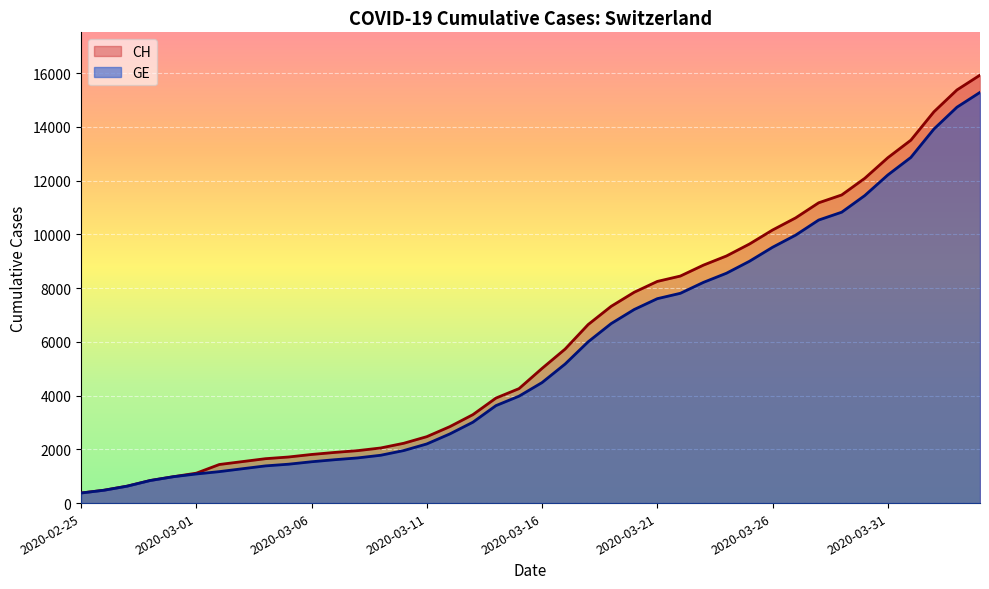

Rank the series by their maximum value, from highest to lowest.

CH, GE